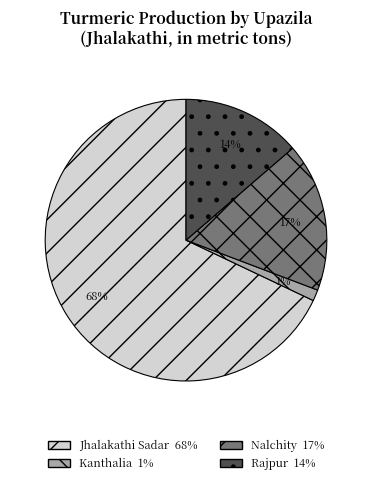

The Jhalakathi Sadar slice represents 68% of the pie. True or false?

True